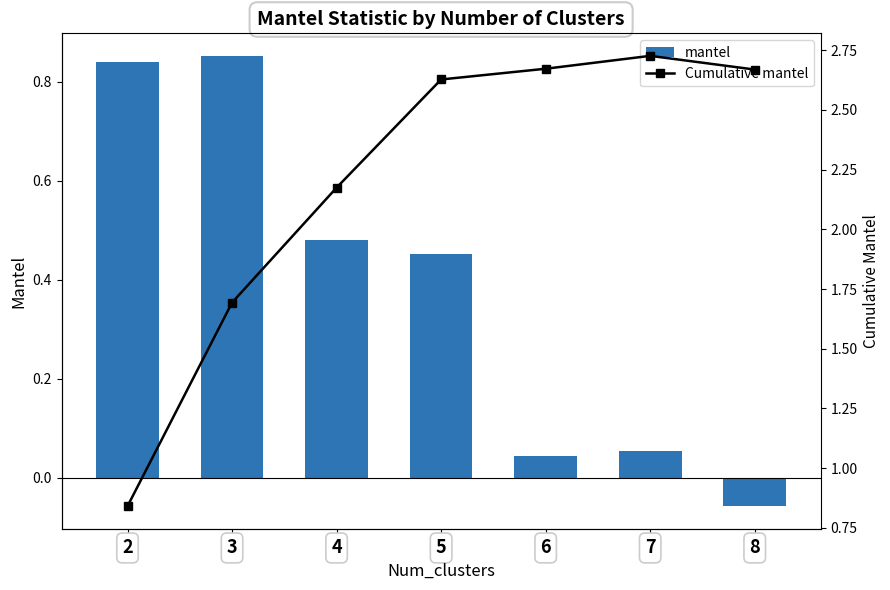

How many distinct data groups are displayed?

2